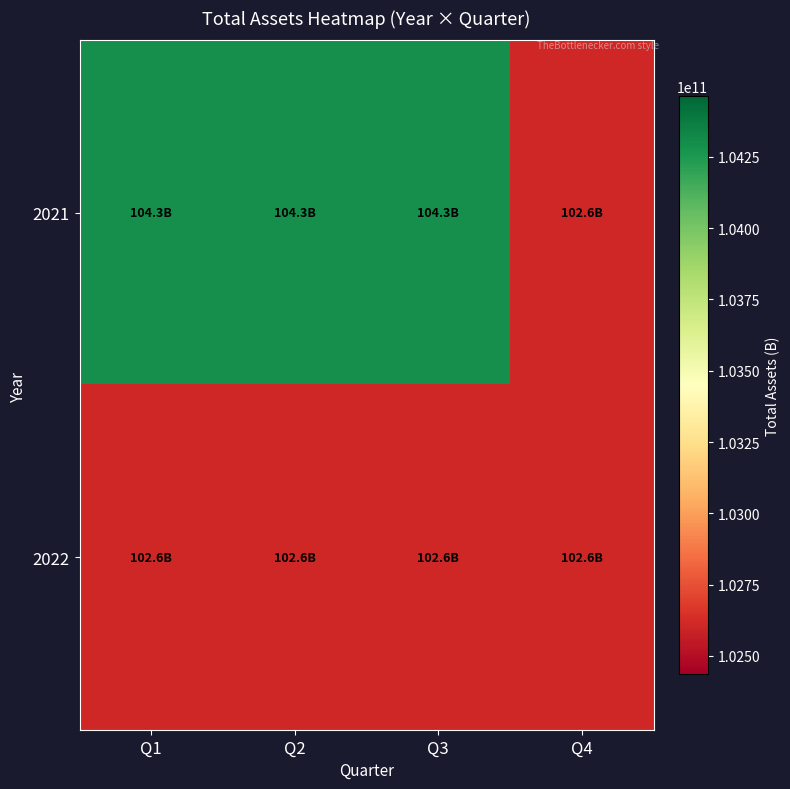

What is the difference between the highest and lowest values at Q2?

1688039001